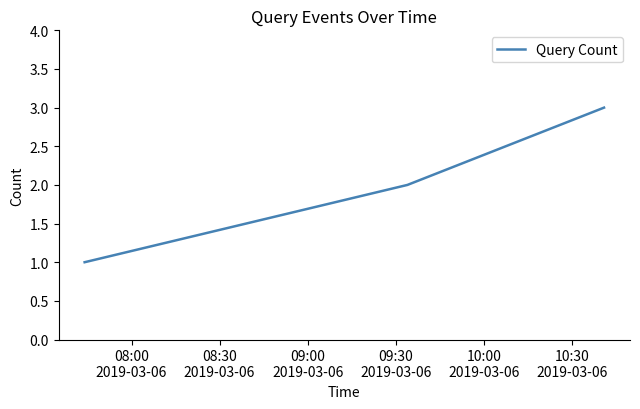

What is the maximum value shown in the chart?

3